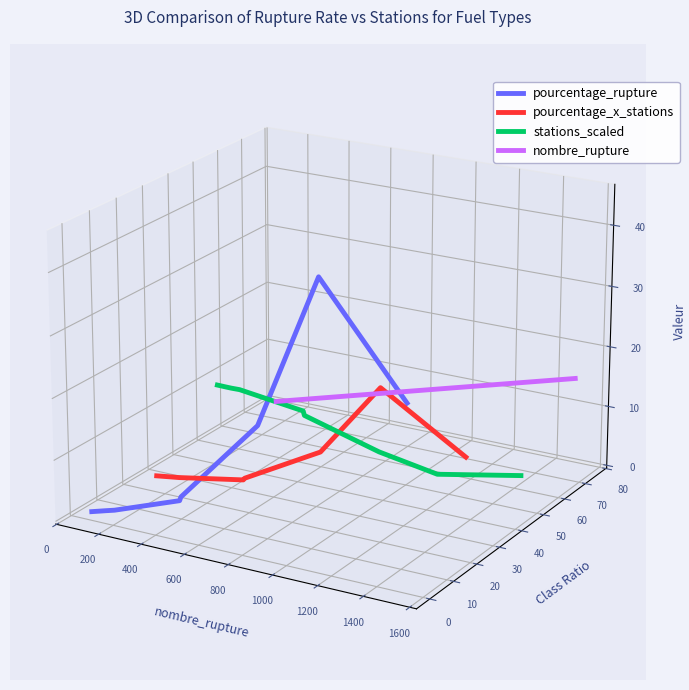

Where is the first local minimum for pourcentage_x_stations?

600